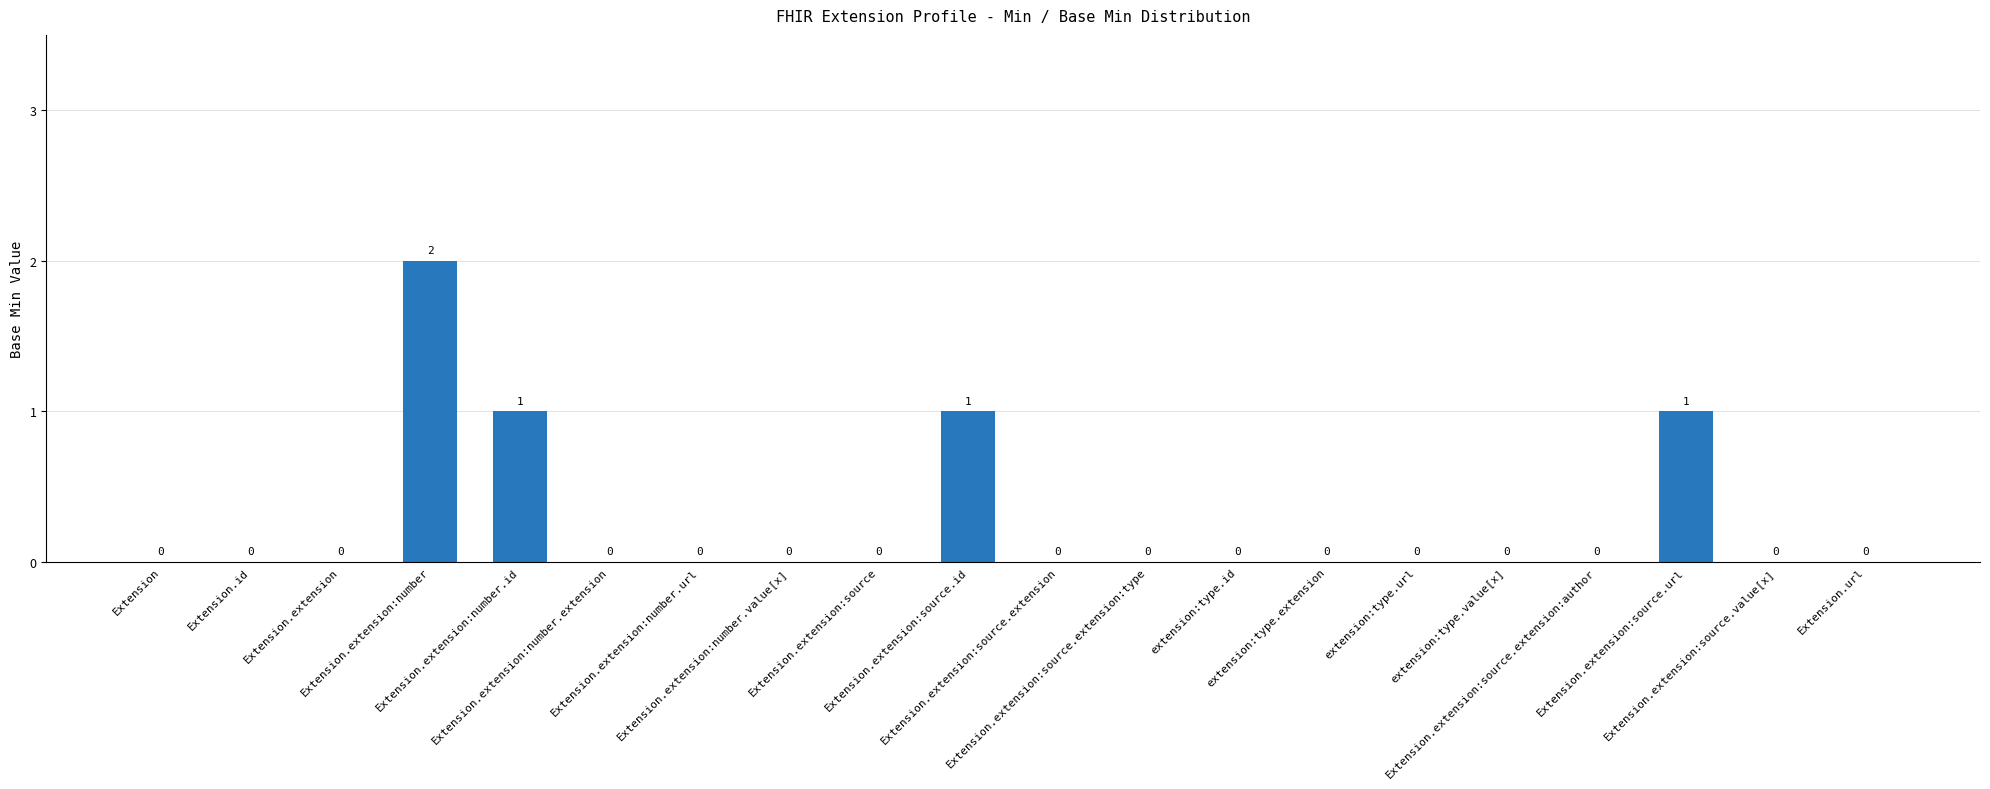

How many values are between 0 and 1?

19